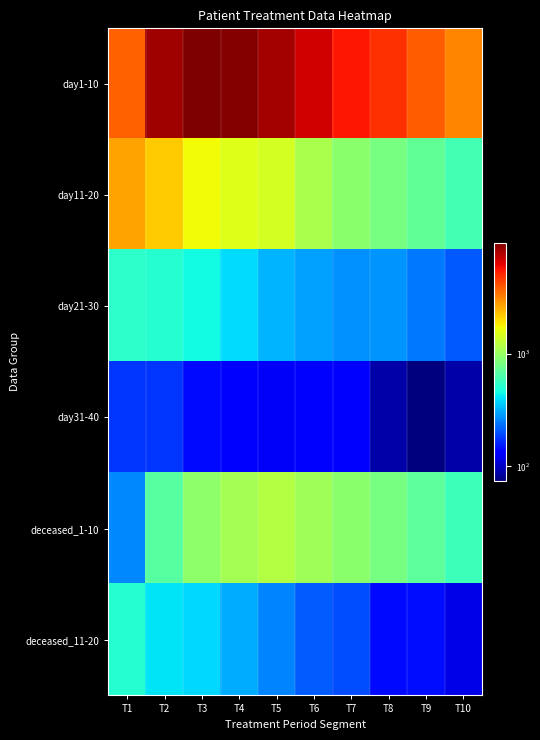

What is the spread (max minus min) of values at T6?

6778